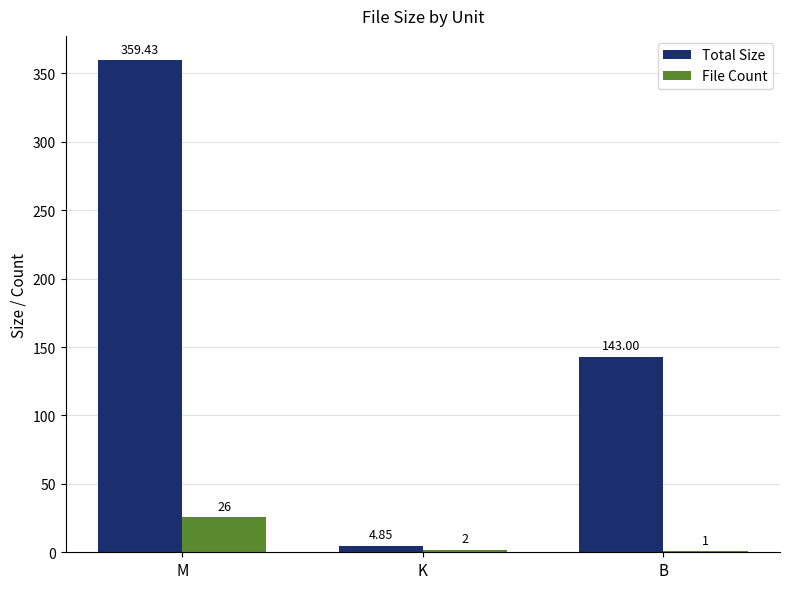

How many groups of bars are there?

3